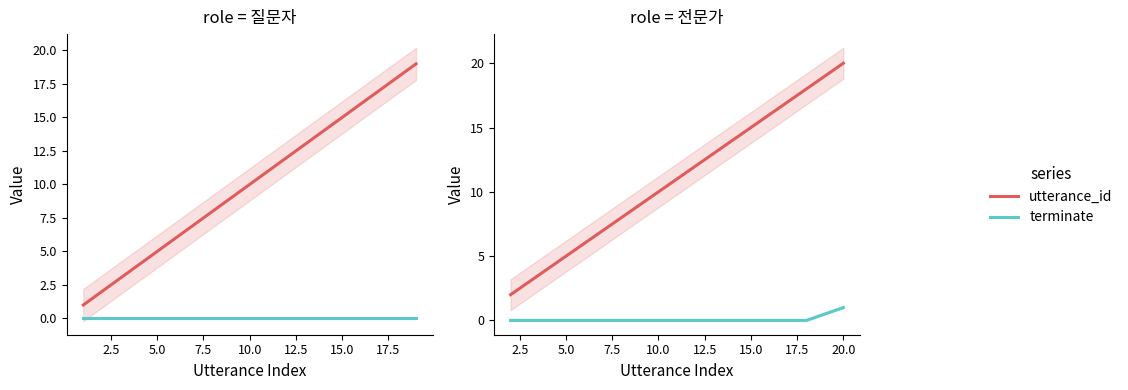

Which series has the largest range (max minus min)?

utterance_id